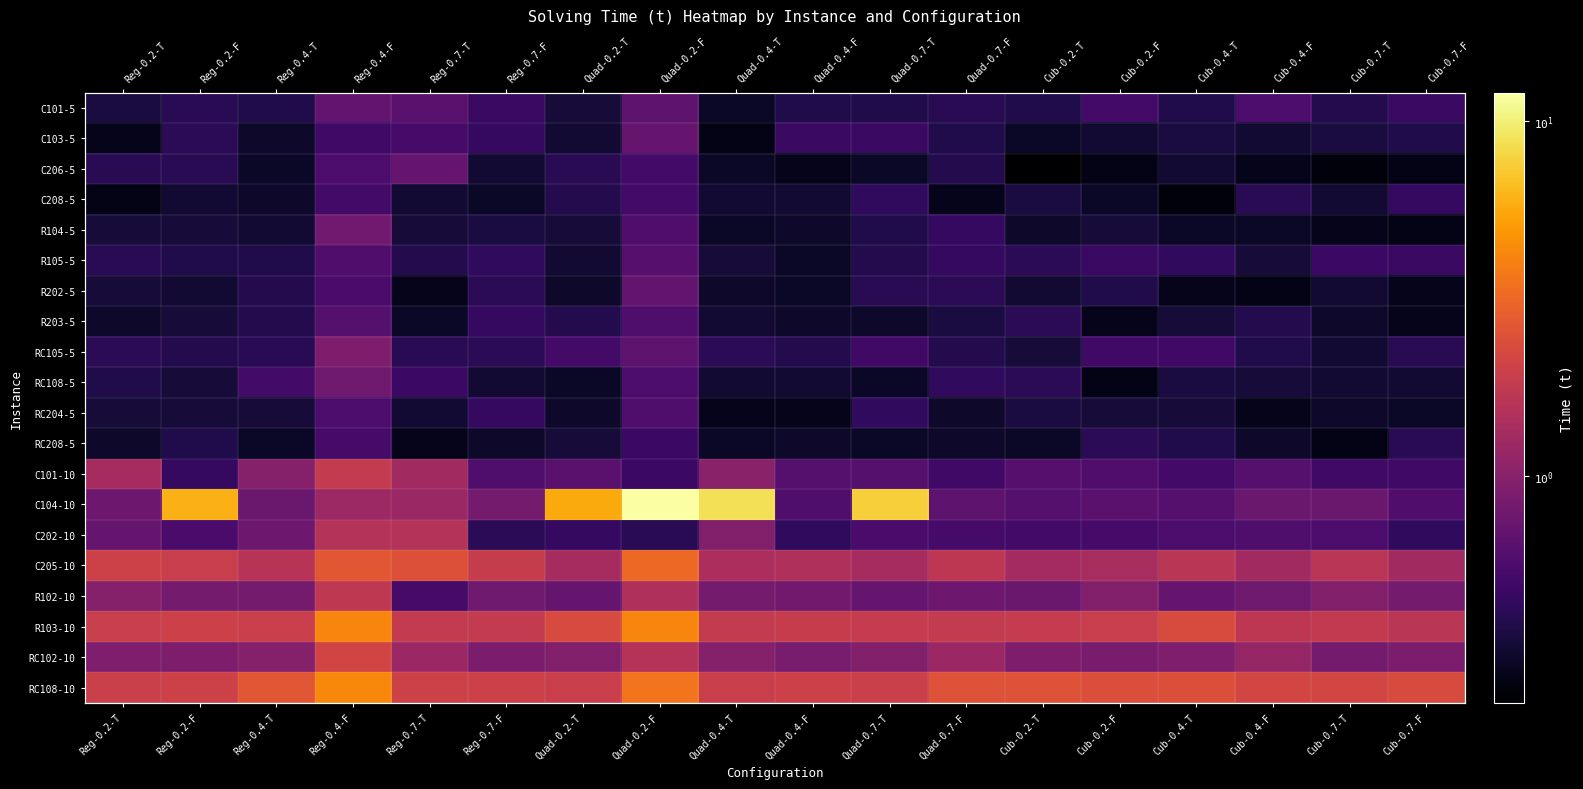

Which series has the largest range (max minus min)?

C104-10